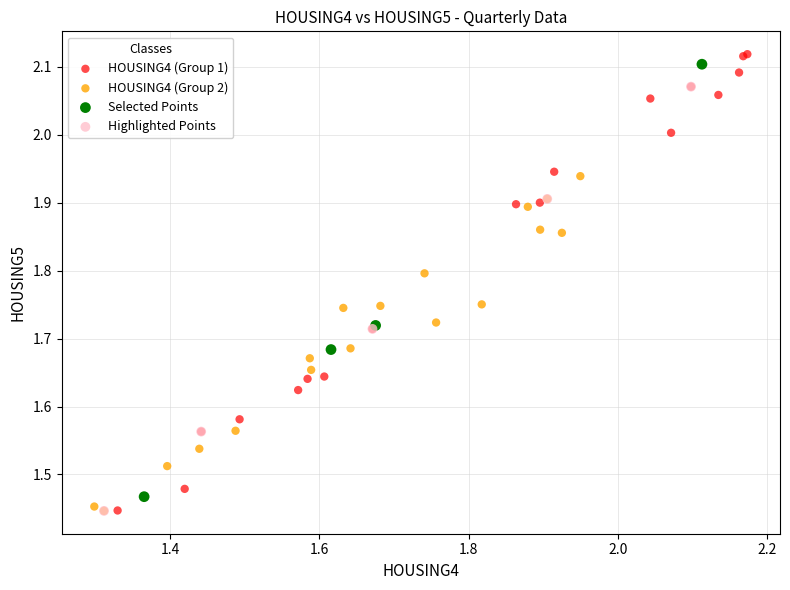

Which series has the largest Y range (max minus min)?

HOUSING4 (Group 1)